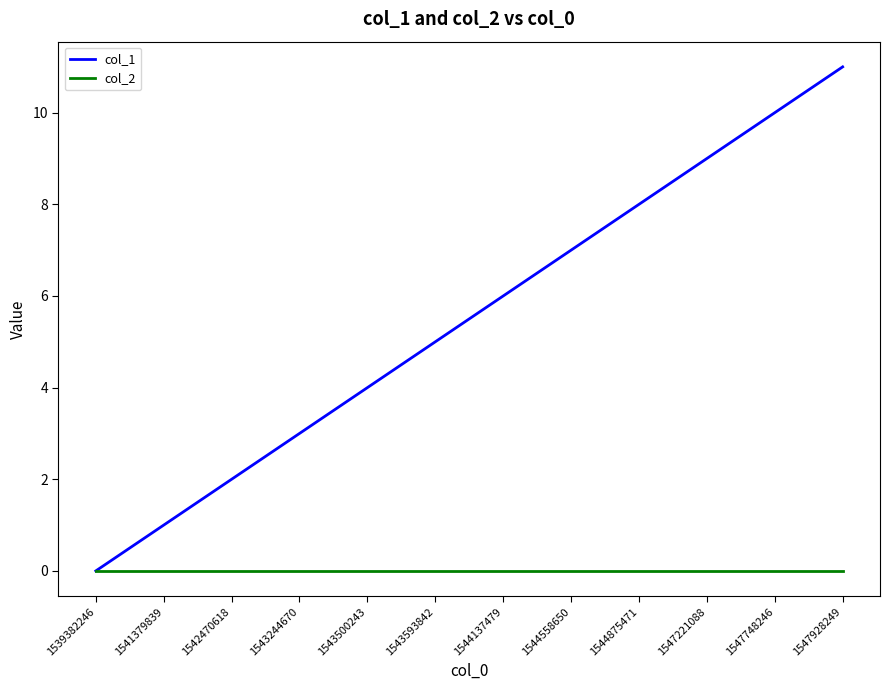

What is the difference between the second highest and second lowest values in the col_1 series?

9